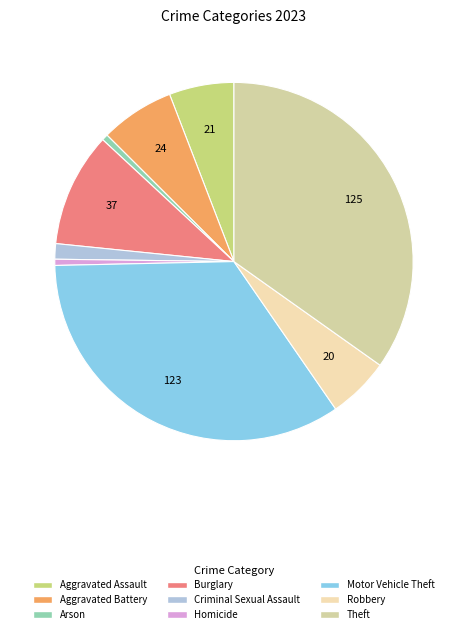

Combined, do Arson and Theft account for over 50%?

No